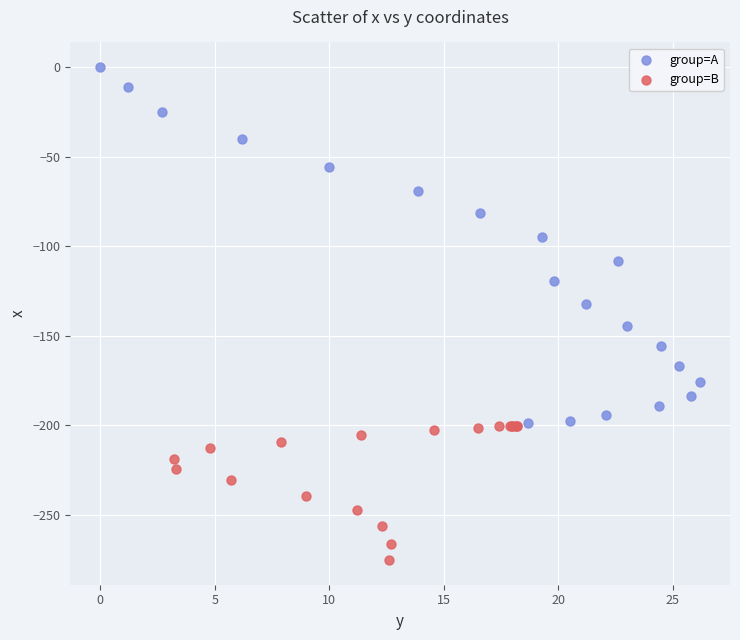

What are all the series names shown in the legend?

group=A, group=B